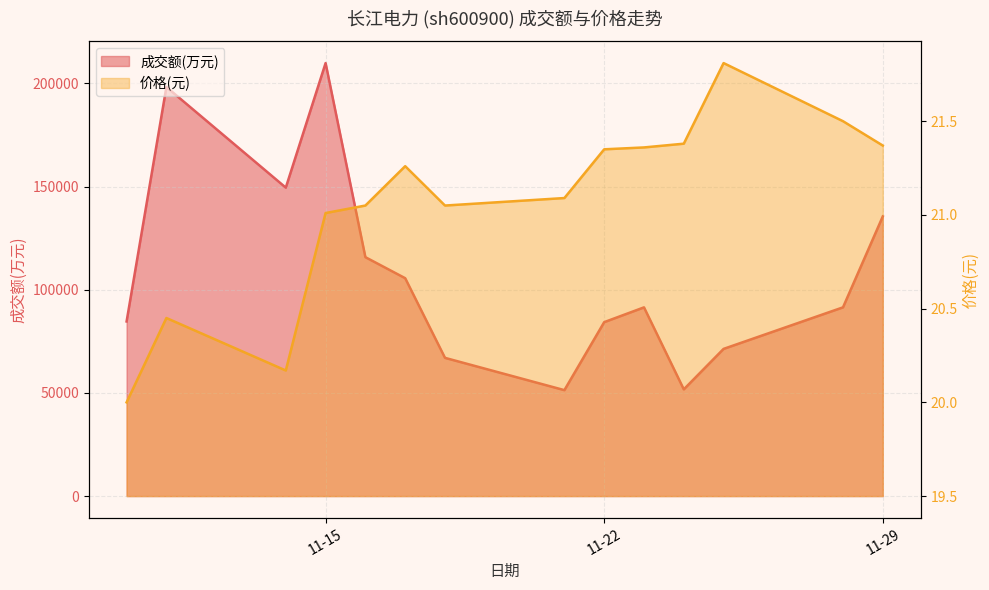

How many lines are shown in the chart?

2